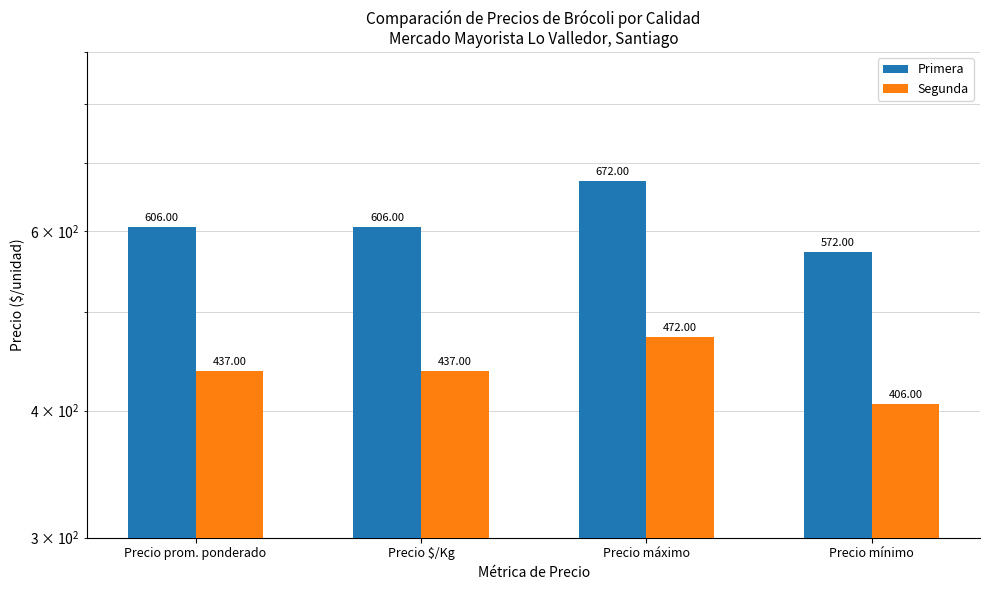

Reading left to right, transcribe all the data shown in this chart.

Primera: 606	606	672	572
Segunda: 437	437	472	406